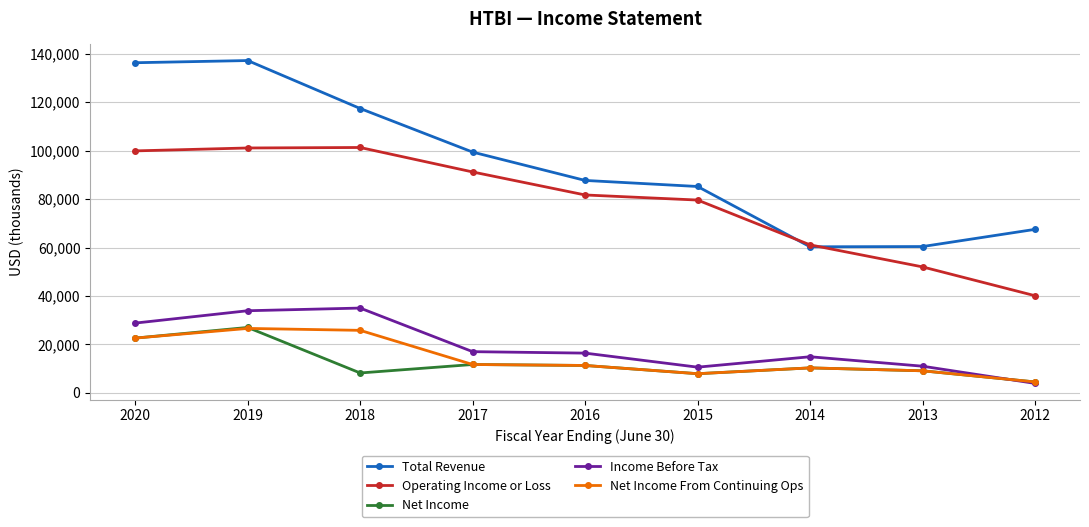

At which label does Net Income From Continuing Ops reach its minimum?

2012